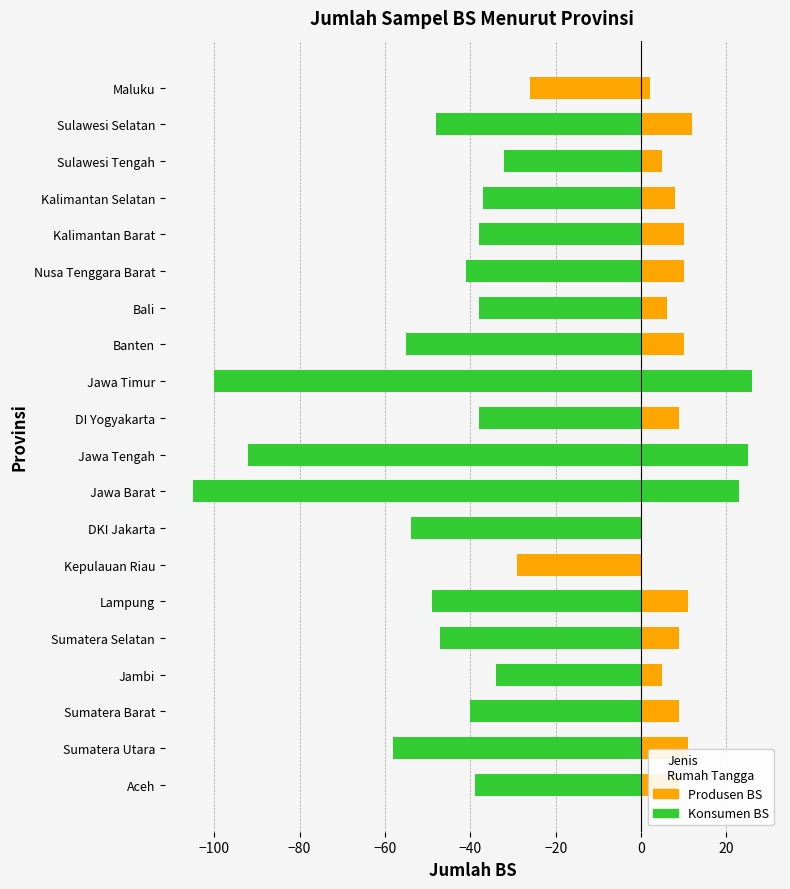

What is the label of the 11th bar from the right?

Jawa Tengah